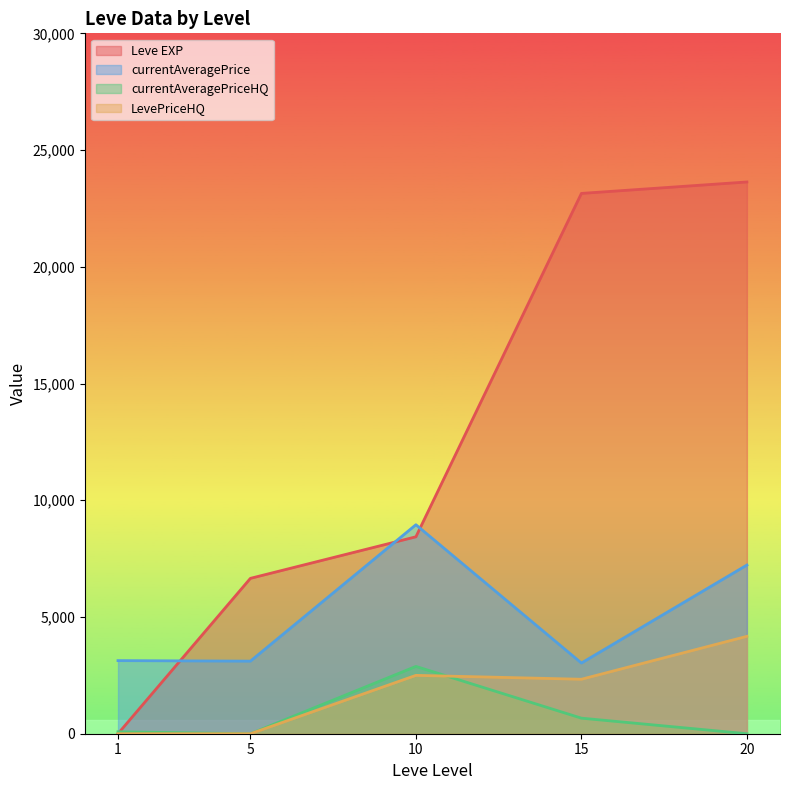

Between 5 and 20, which series saw the biggest shift?

Leve EXP